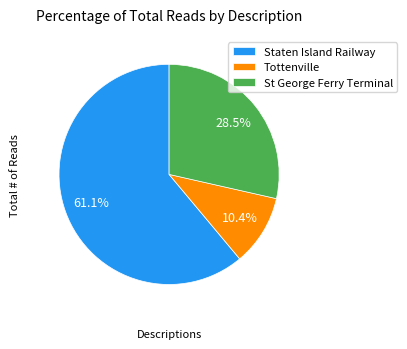

Rank the categories by value from lowest to highest.

Tottenville, St George Ferry Terminal, Staten Island Railway